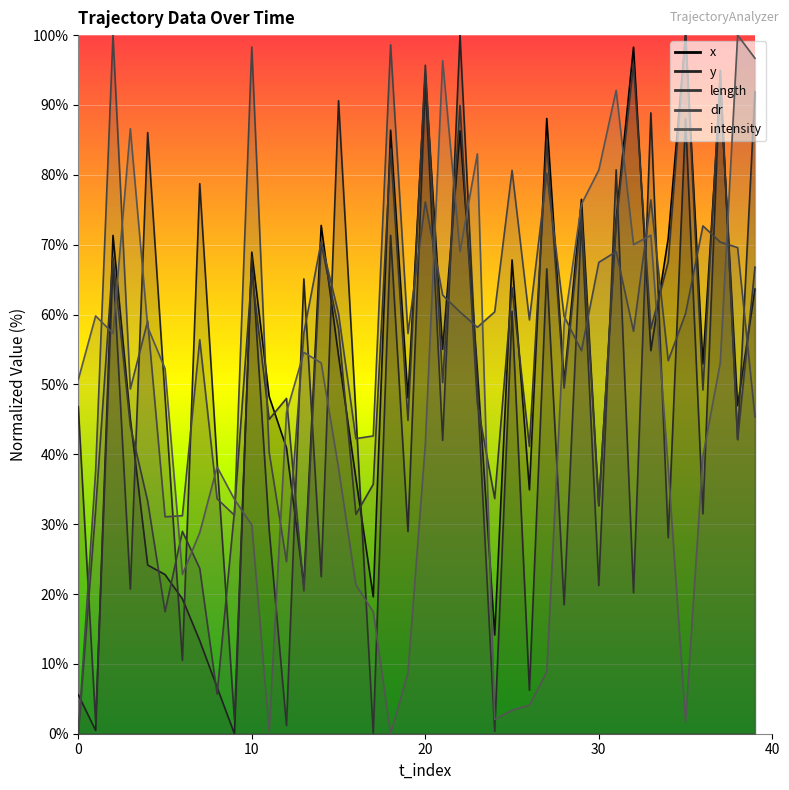

At 24, list the series in order from smallest to largest.

y, intensity, x, length, dr